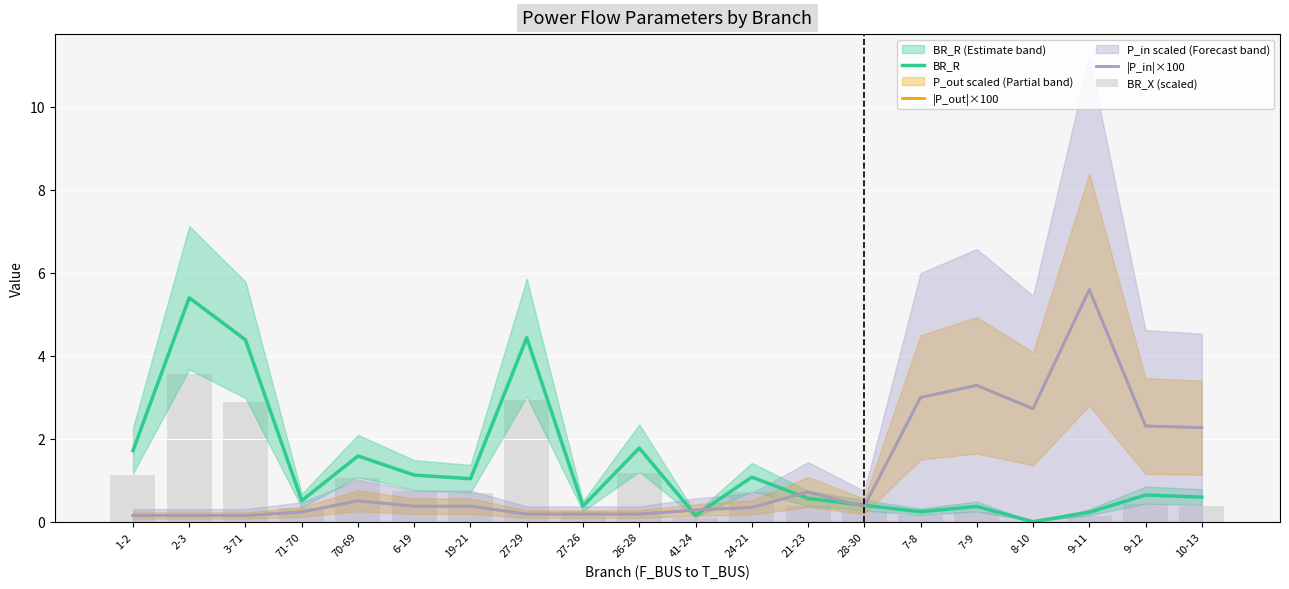

How many groups of bars are there?

20